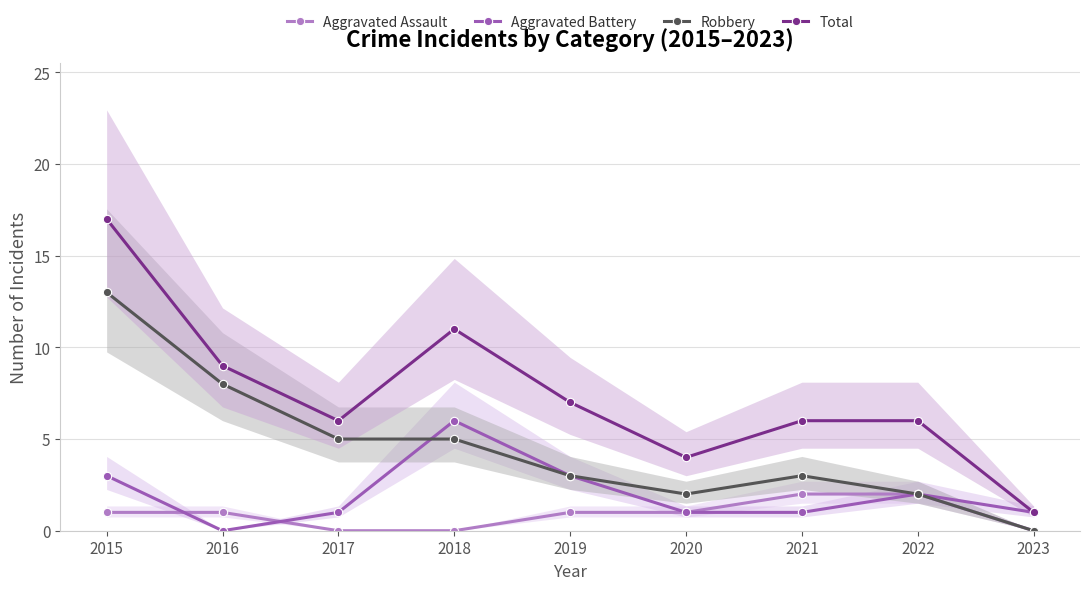

At which label does Robbery first exceed 3?

2015